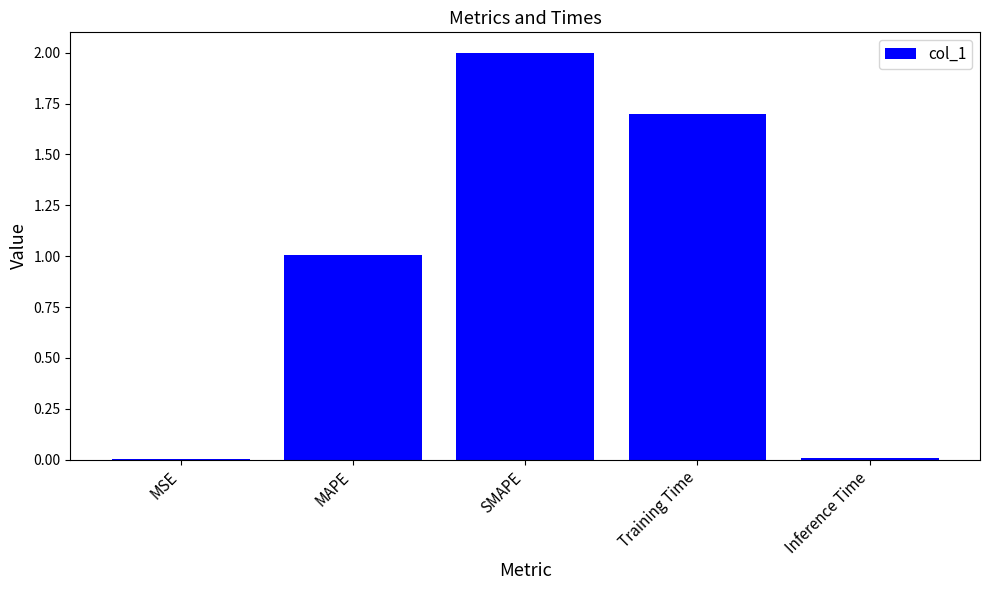

Which has a higher value, SMAPE or MSE?

SMAPE